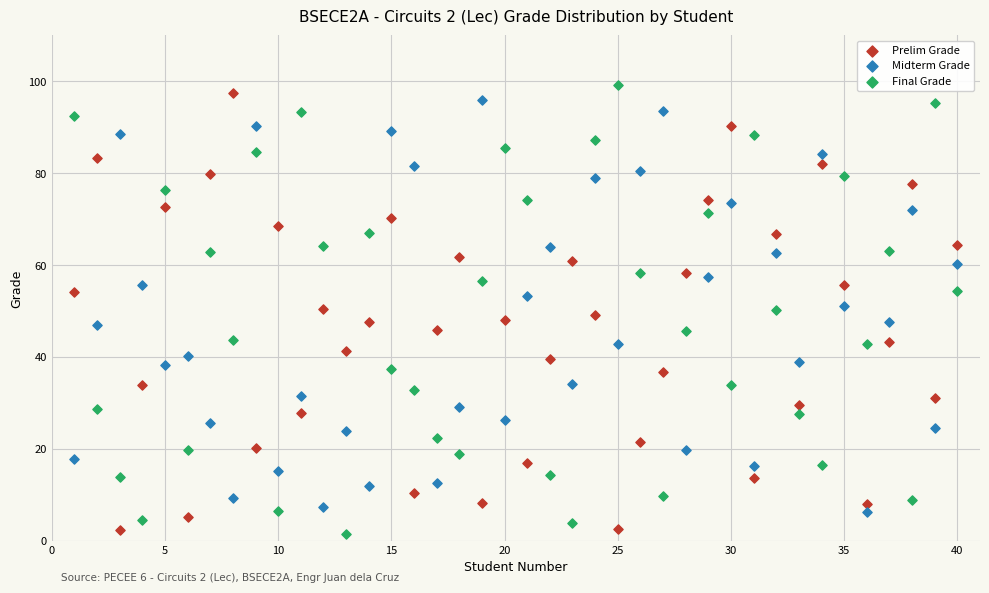

Which series has the widest spread of Y values?

Final Grade